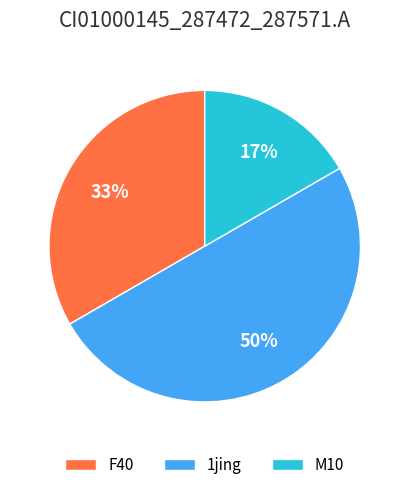

Does M10 represent more than half of the total?

No